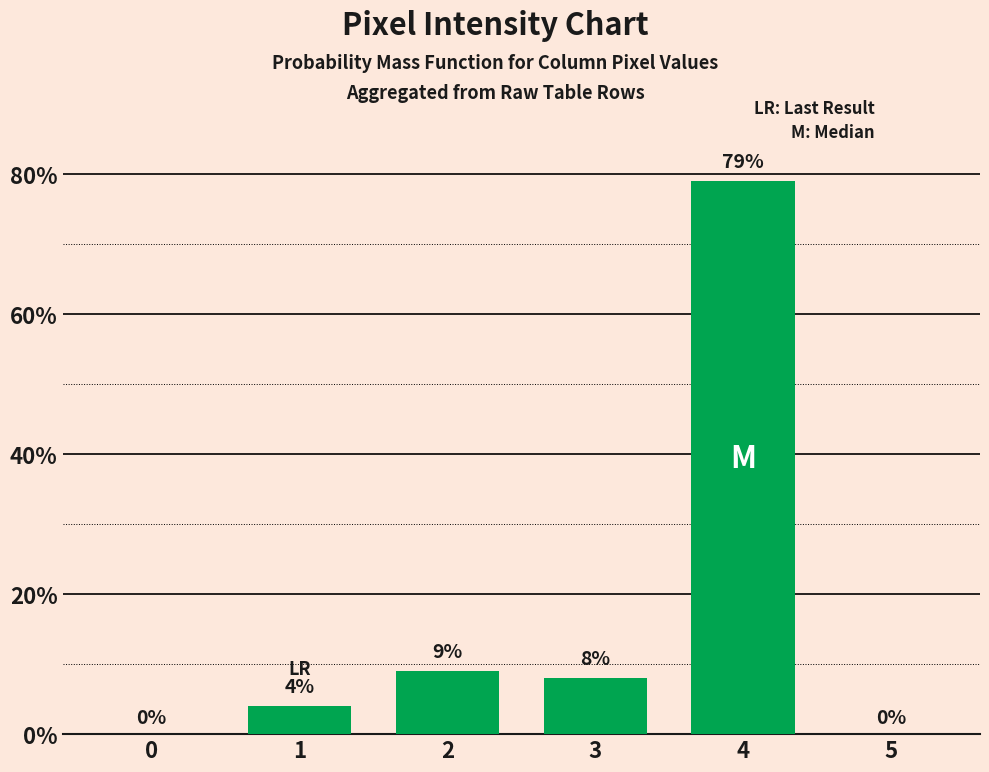

What is the change in value from 1 to 5?

-4